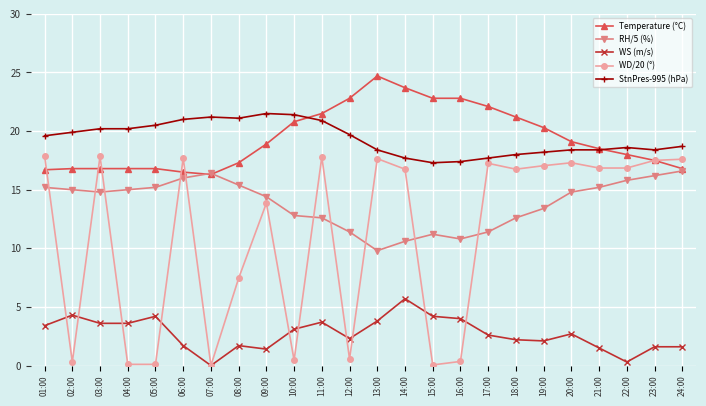

What are all the series names shown in the legend?

Temperature (°C), RH/5 (%), WS (m/s), WD/20 (°), StnPres-995 (hPa)